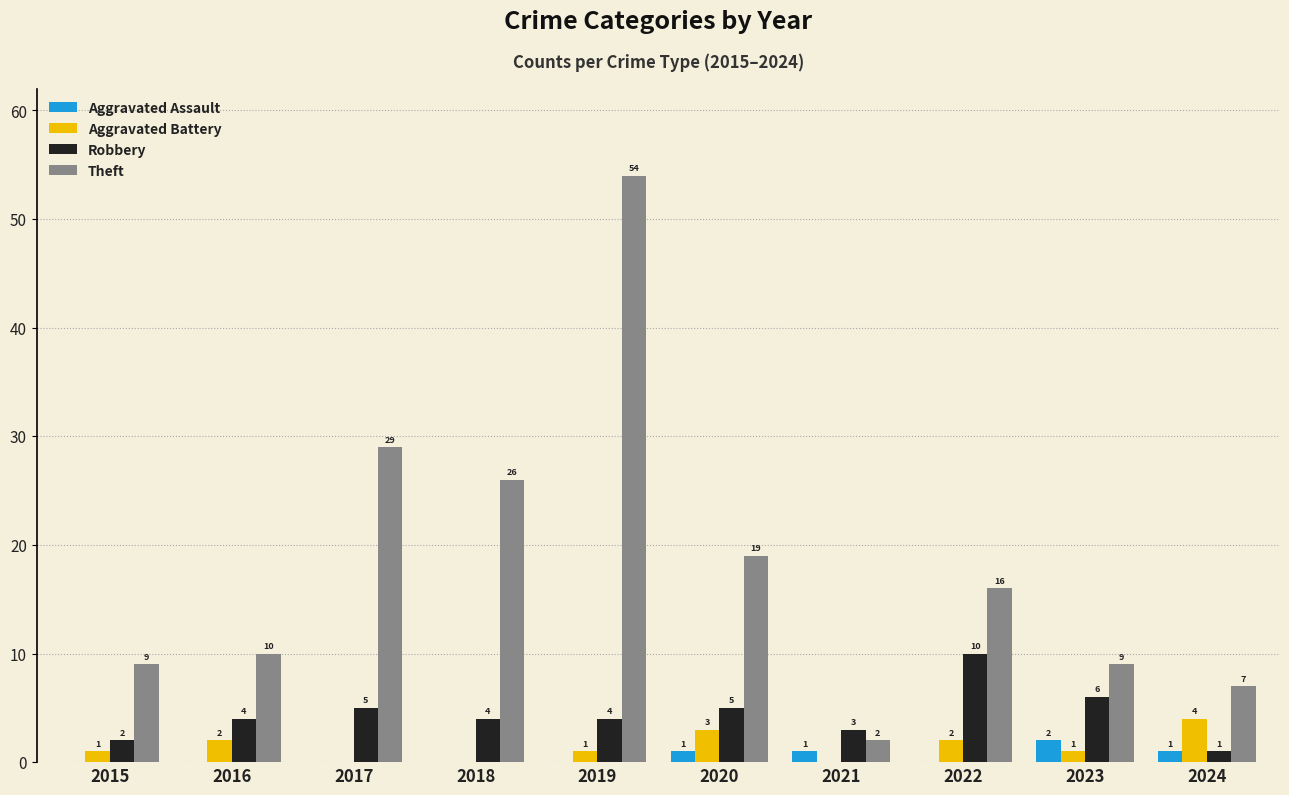

Which category has the highest value in the Aggravated Battery series?

2024